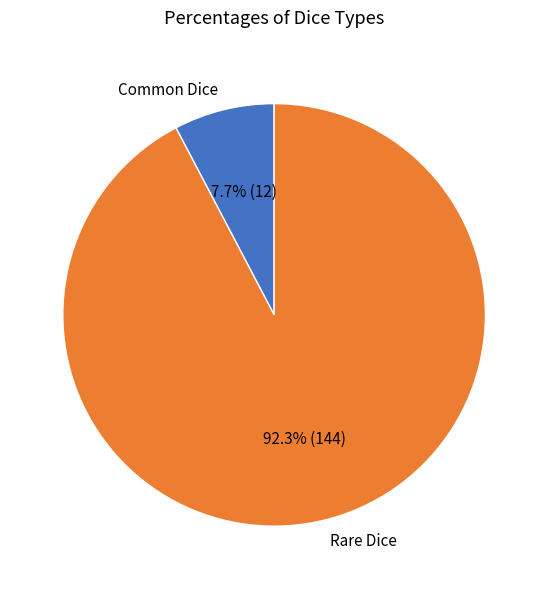

Rank the categories by value from lowest to highest.

Common Dice, Rare Dice